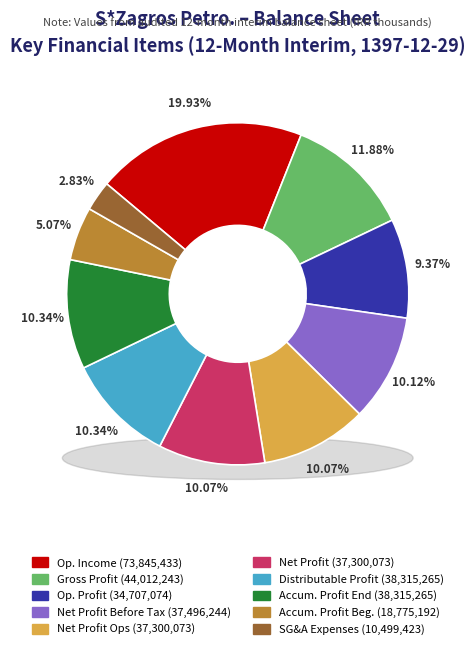

What is the change in value from operating_Income to accumulated_profit_beginning_of_period?

-55070241